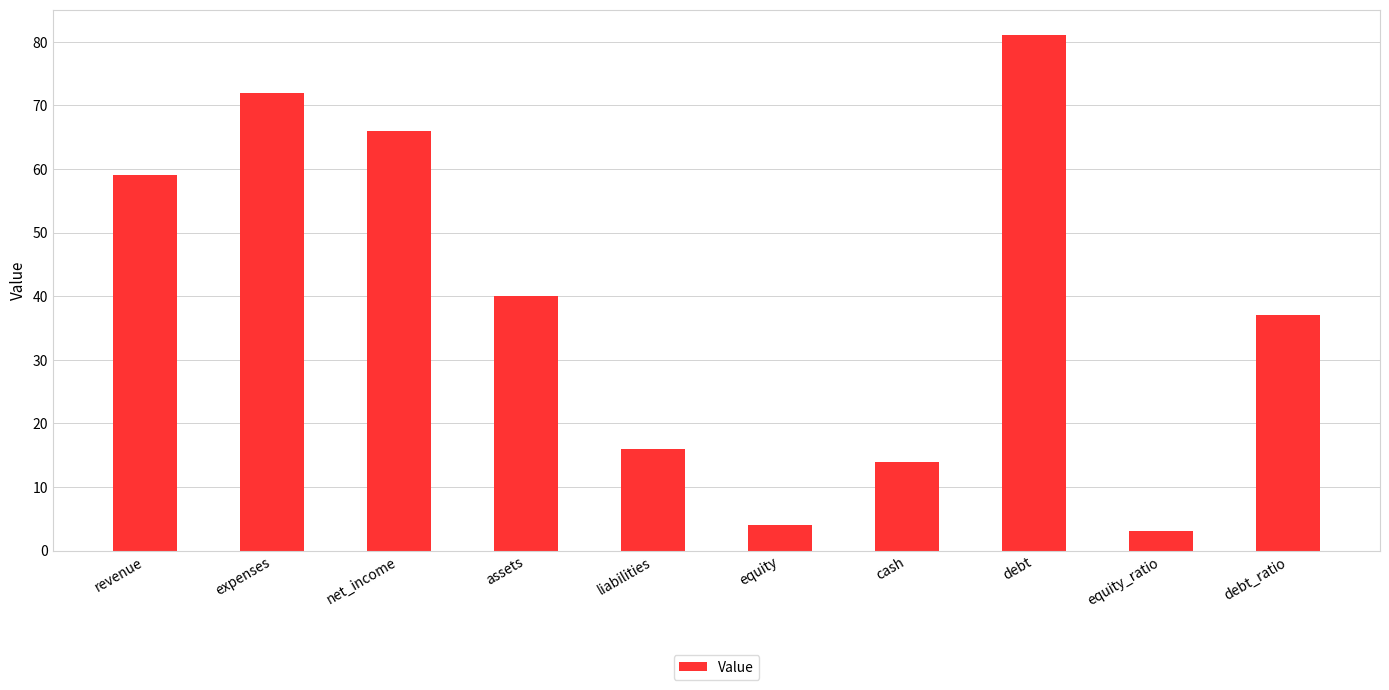

Reading left to right, extract all data points from this chart.

59	72	66	40	16	4	14	81	3	37